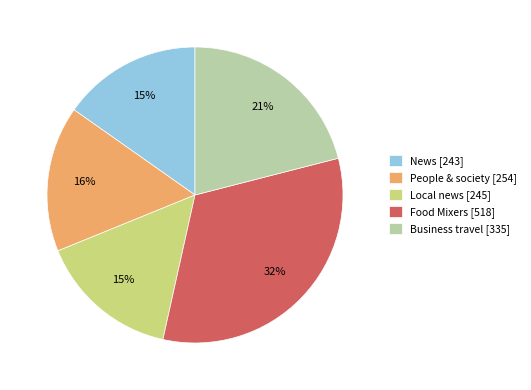

To the nearest percent, what portion does Food Mixers represent?

32%